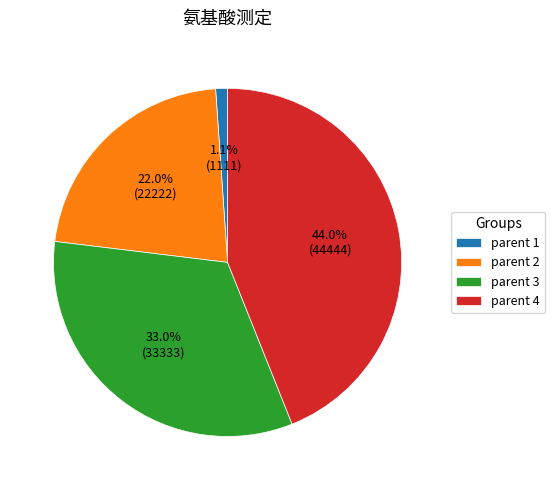

Combined, what portion of the pie is parent 4 and parent 3?

76.9%